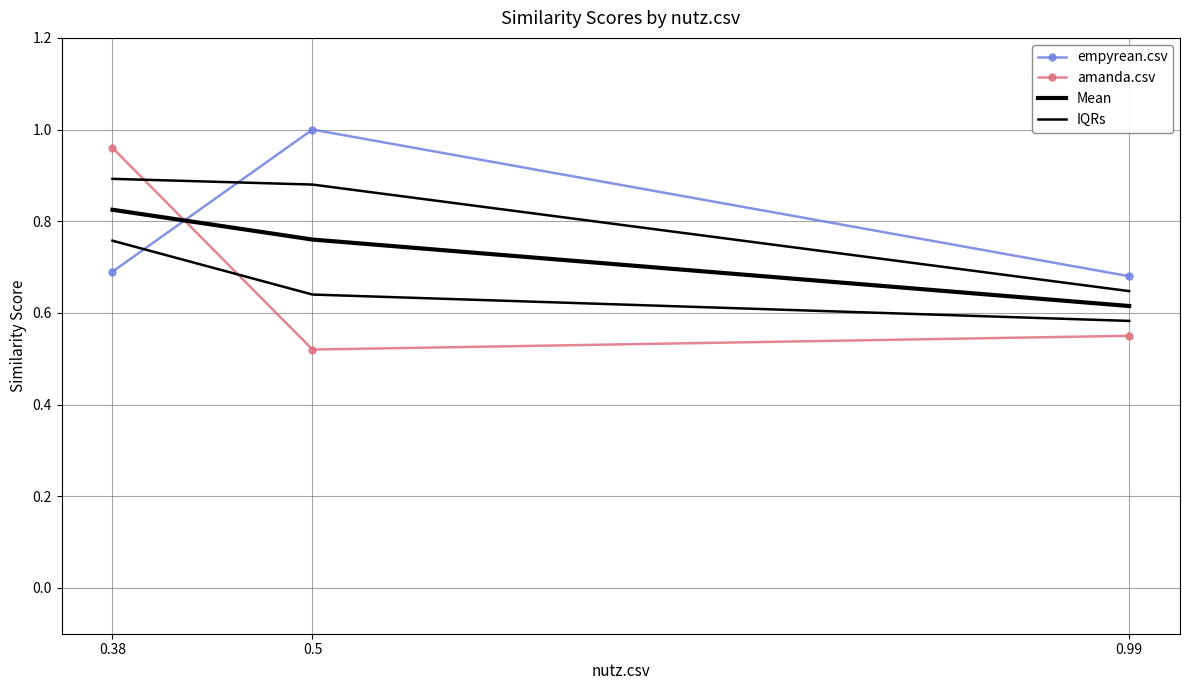

Which series has the largest total across all categories?

empyrean.csv